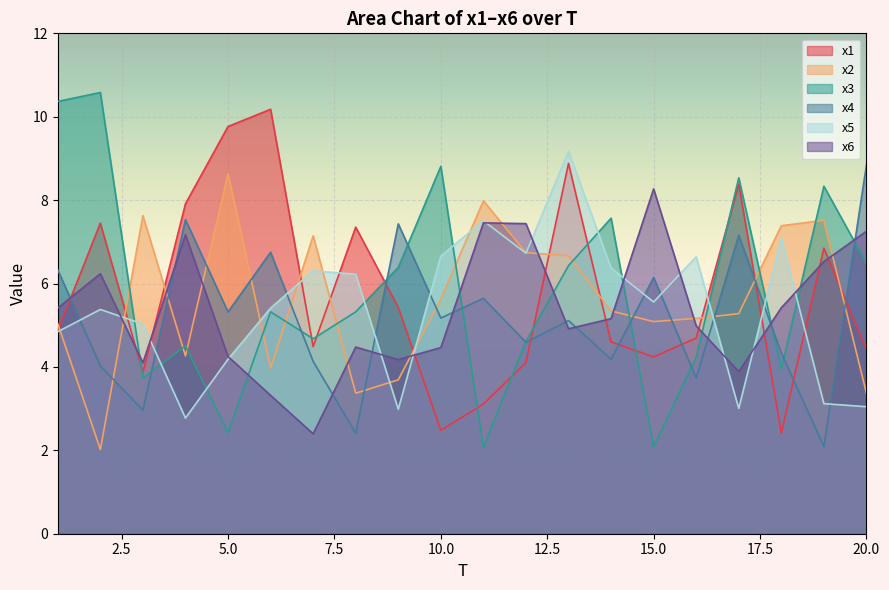

Between which two adjacent categories do x4 and x2 first intersect?

2 and 3